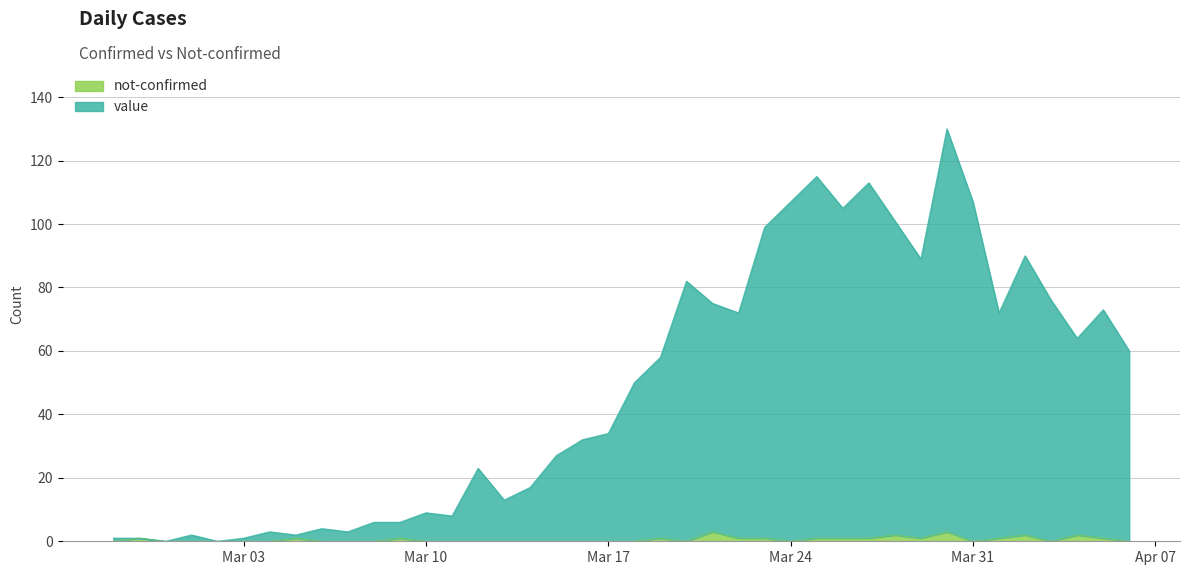

Count the not-confirmed values in the range 0 to 1.

35